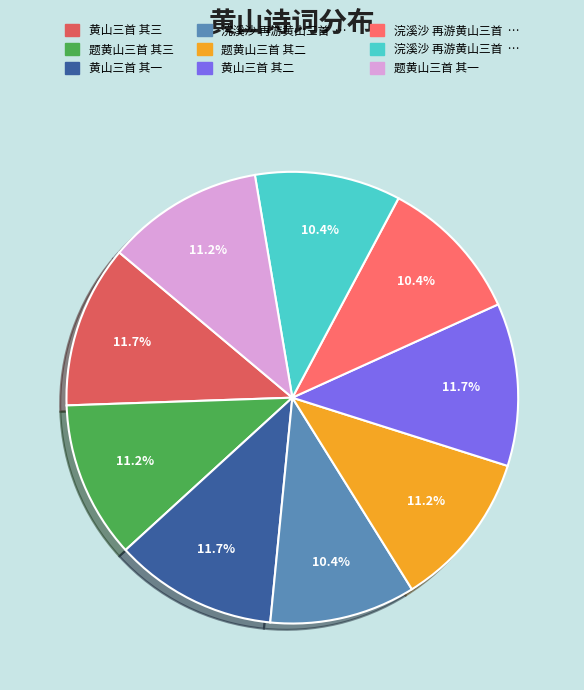

Count the number of slices in the pie.

9